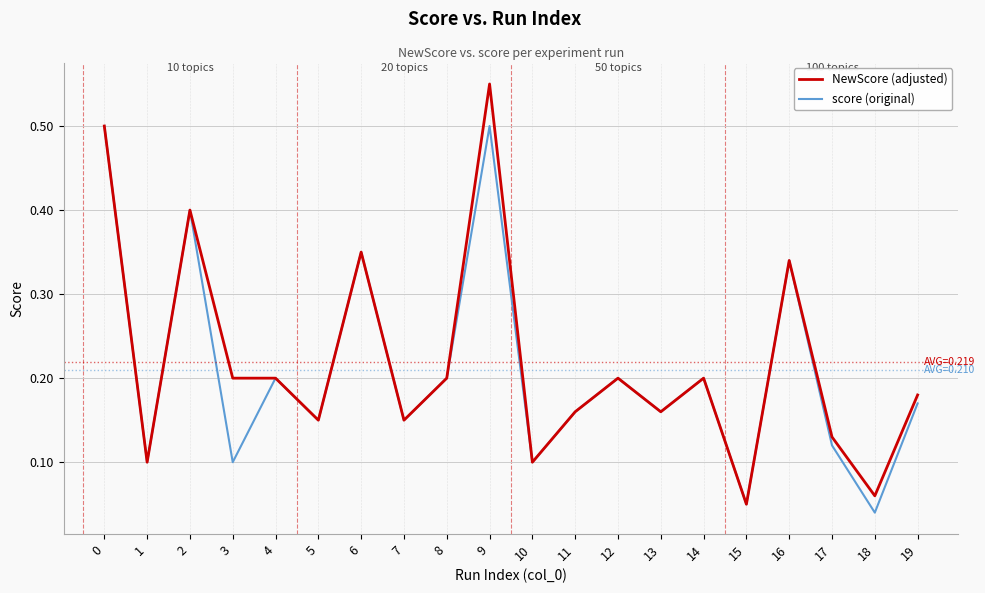

Between 0 and 15, which series saw the biggest shift?

NewScore (adjusted)